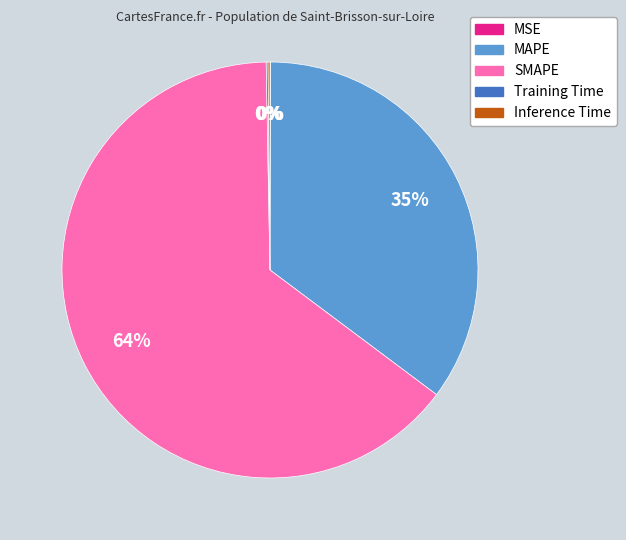

What percentage is the MAPE slice, to the nearest percent?

35%